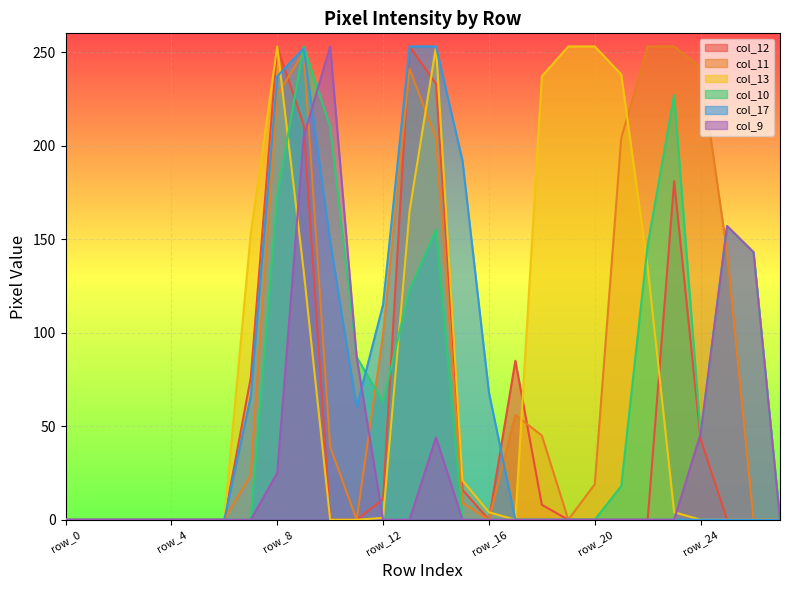

Rank the categories by col_10 value from highest to lowest.

row_9, row_23, row_10, row_8, row_25, row_14, row_22, row_26, row_13, row_11, row_12, row_24, row_21, row_0, row_1, row_2, row_3, row_4, row_5, row_6, row_7, row_15, row_16, row_17, row_18, row_19, row_20, row_27